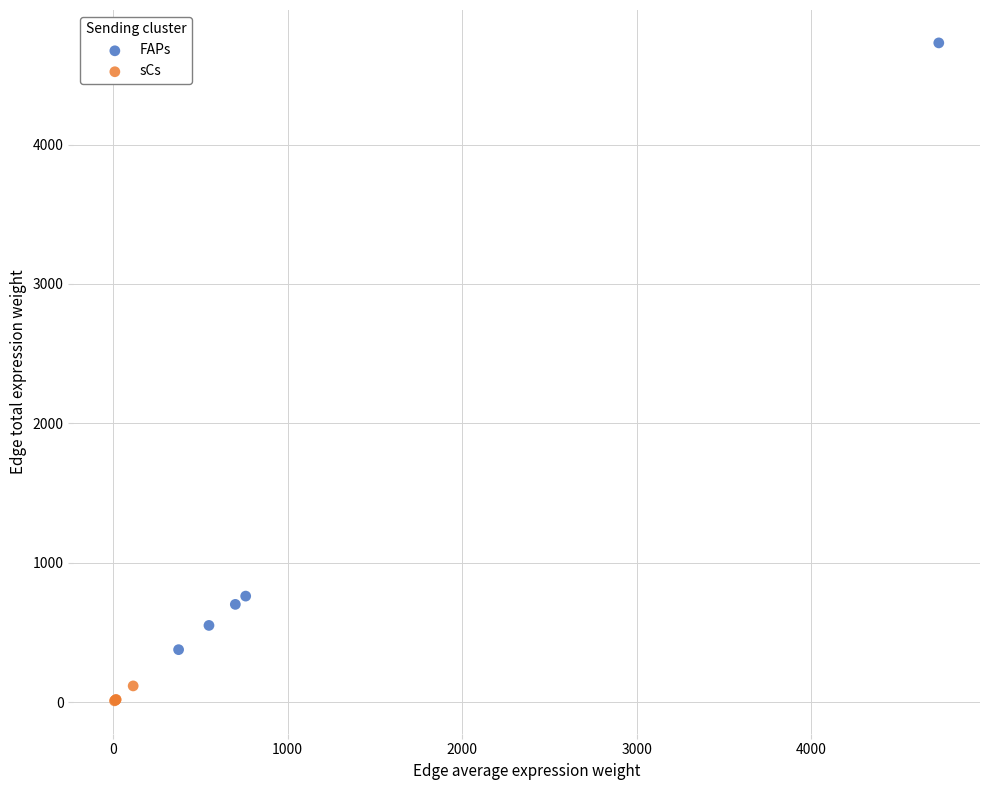

Which series contains the highest Y value?

FAPs